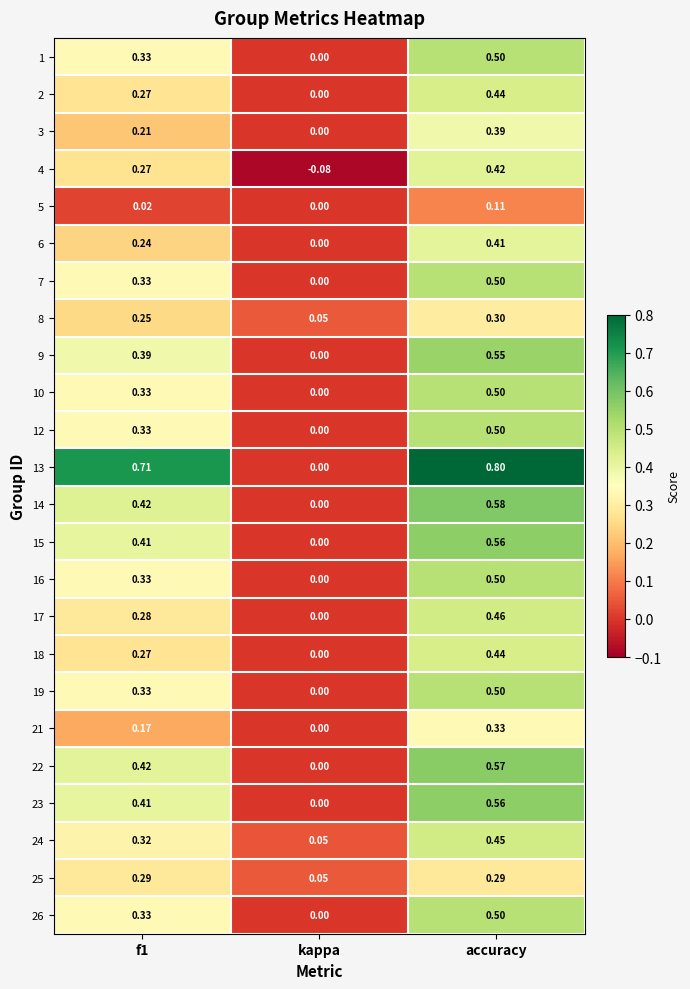

At which label is 21 closest to 0?

kappa